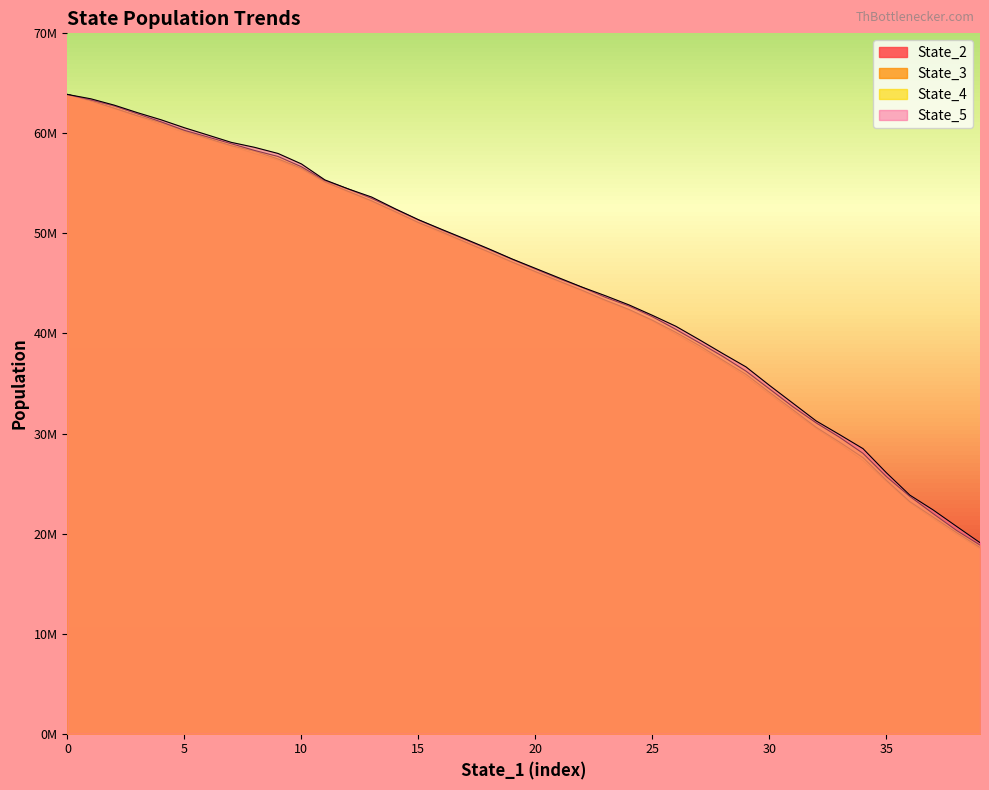

True or false: State_5 and State_3 cross at least once.

False